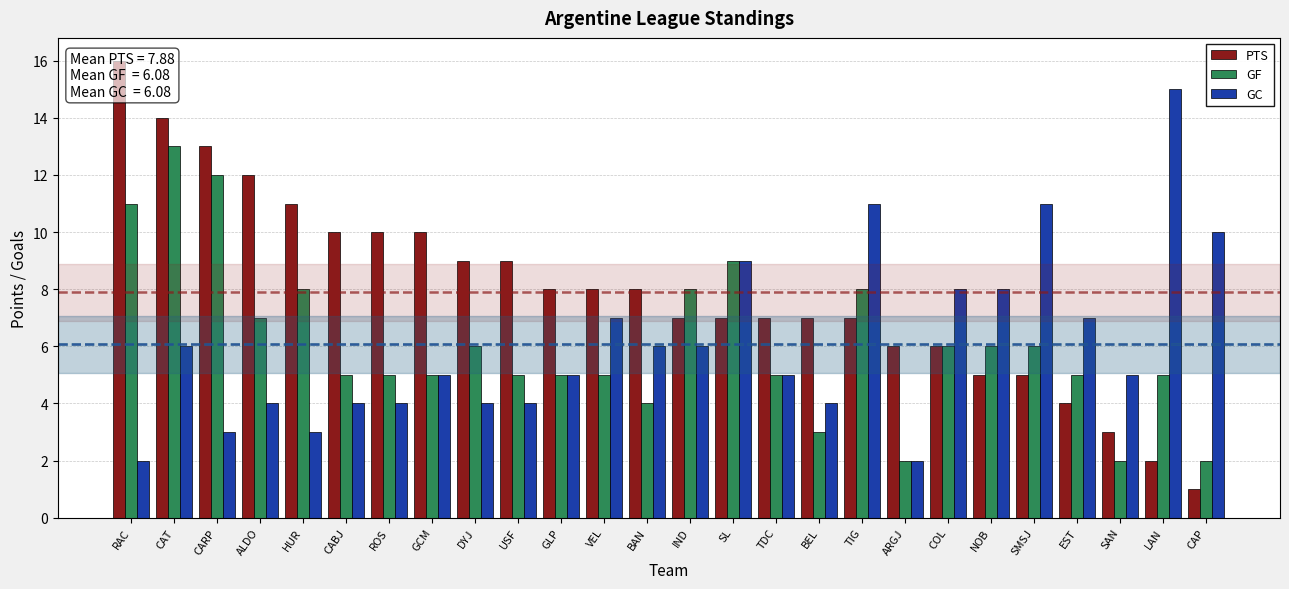

What is the total value across all series at COL?

20